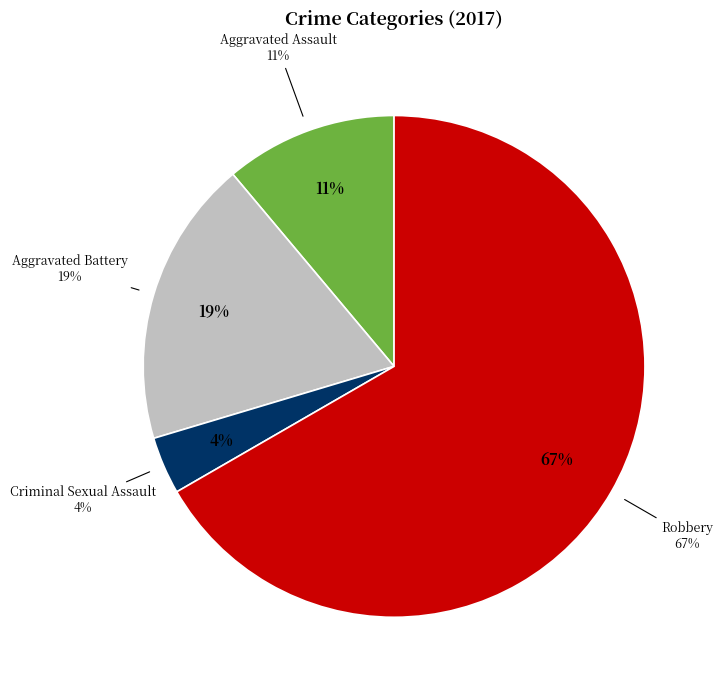

What is the smallest slice in the pie chart?

Criminal Sexual Assault